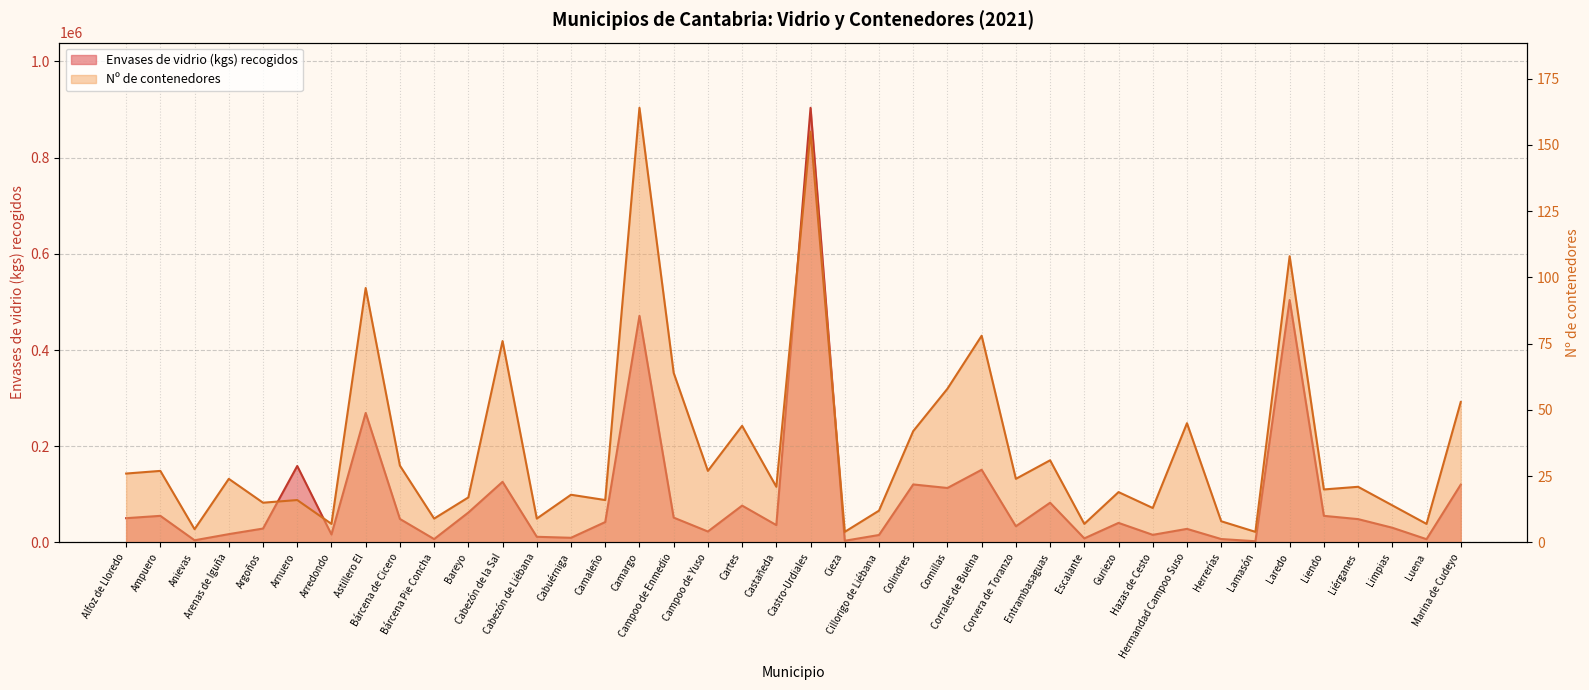

How many values in the Envases de vidrio (kgs) recogidos series are below 42421?

20